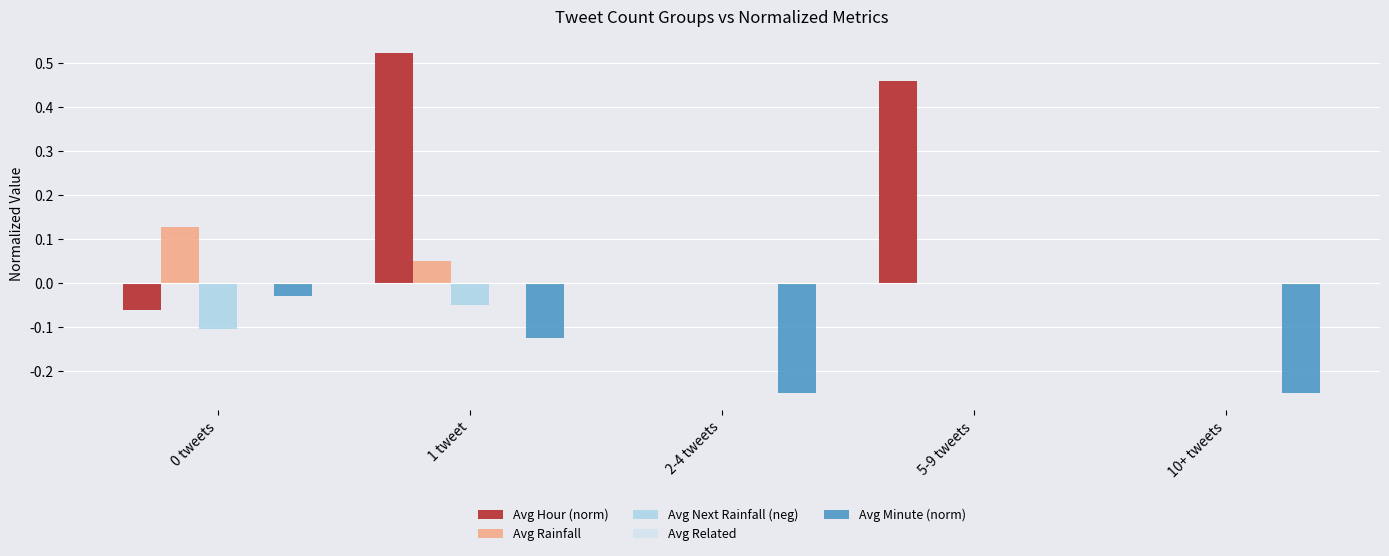

Which series has the widest spread of values?

Avg Hour (norm)